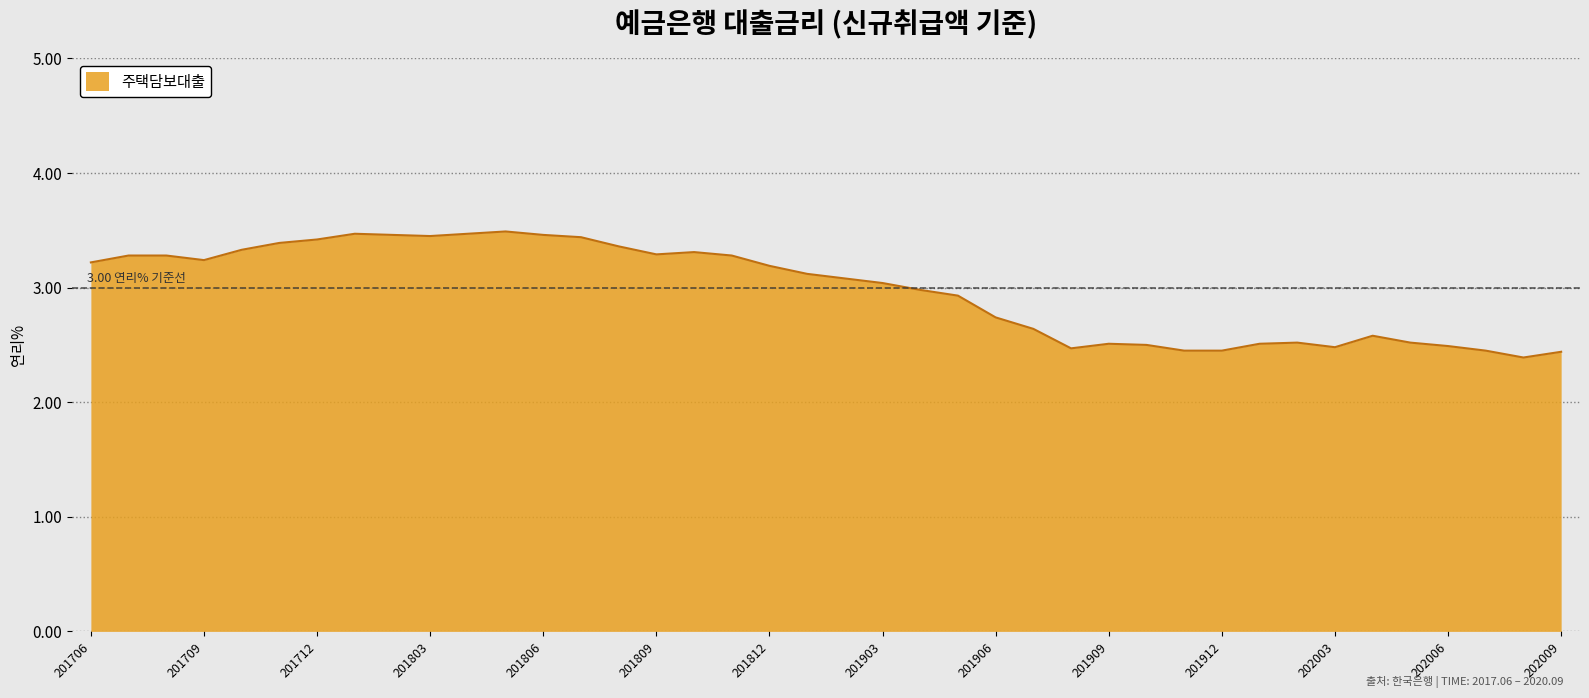

Does the chart display data point markers on the line(s)?

No